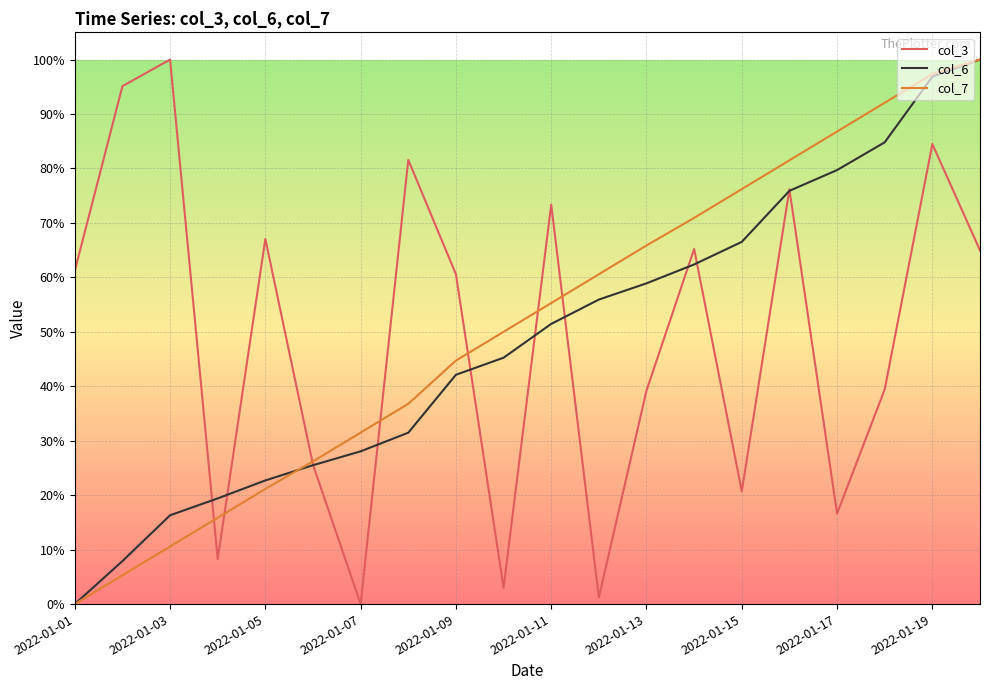

Is this an area chart (filled region under the line)?

No